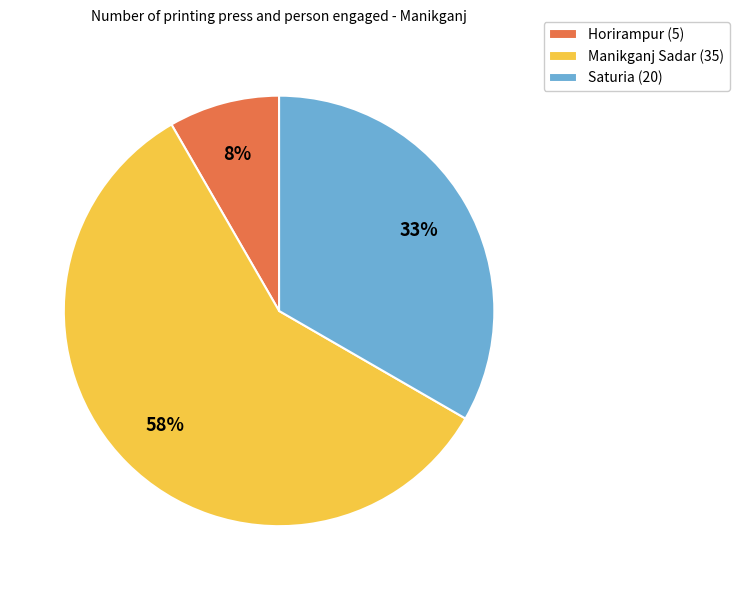

To the nearest percent, what is the difference between the Saturia (20) and Horirampur (5) slice percentages?

25%